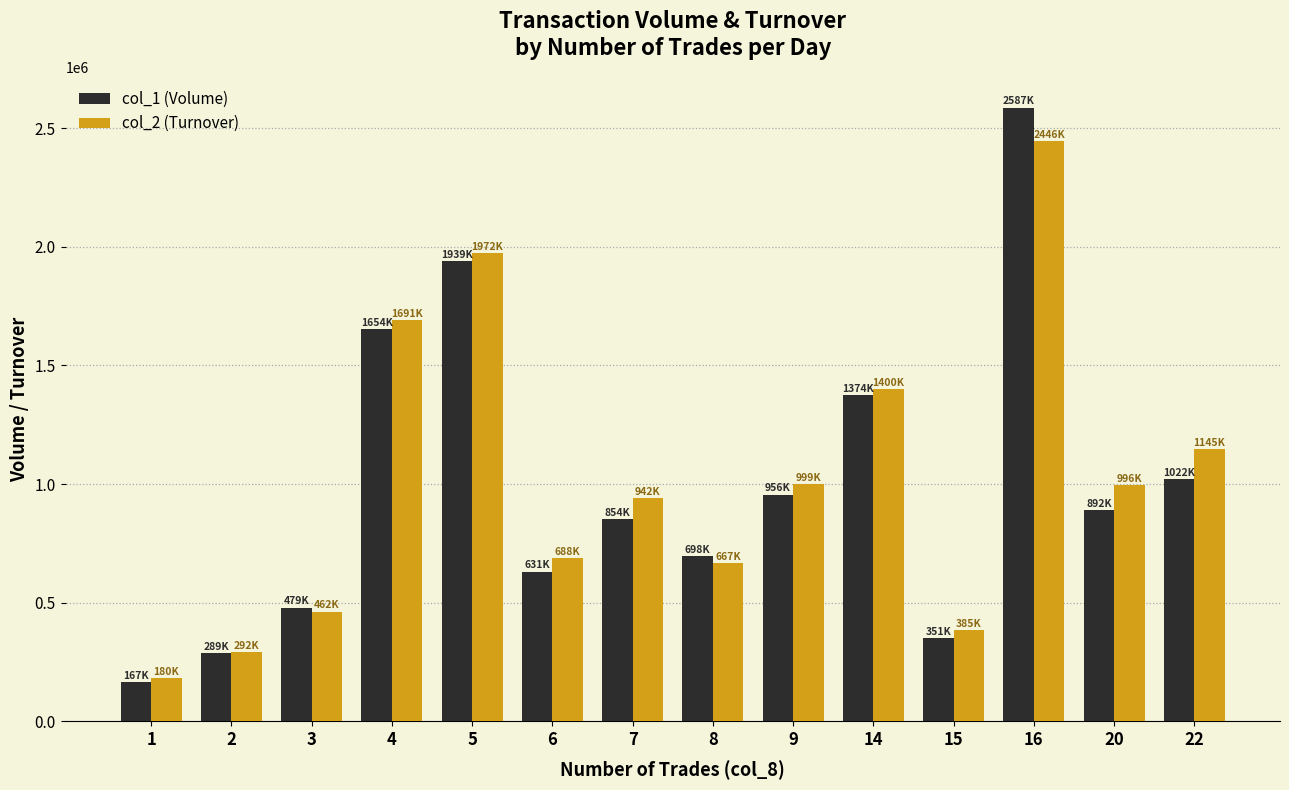

Which category has the highest value in the col_1 (Volume) series?

16